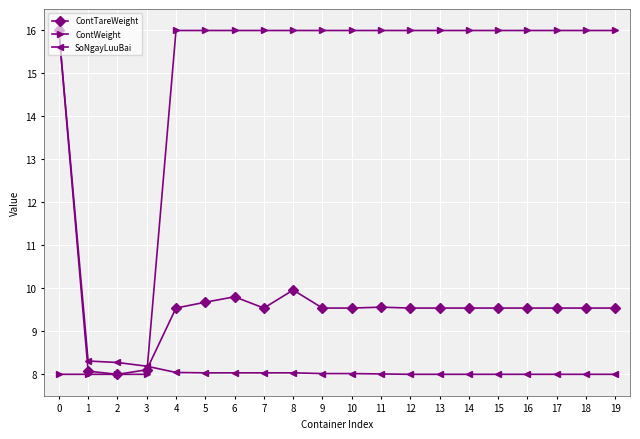

What is the highest value of the ContWeight series?

16.0